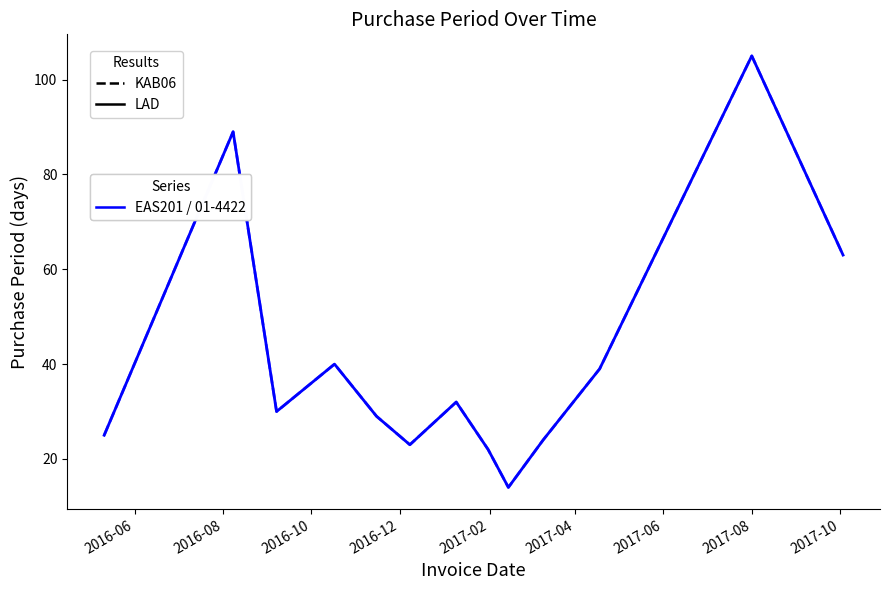

Is this an area chart (filled region under the line)?

No